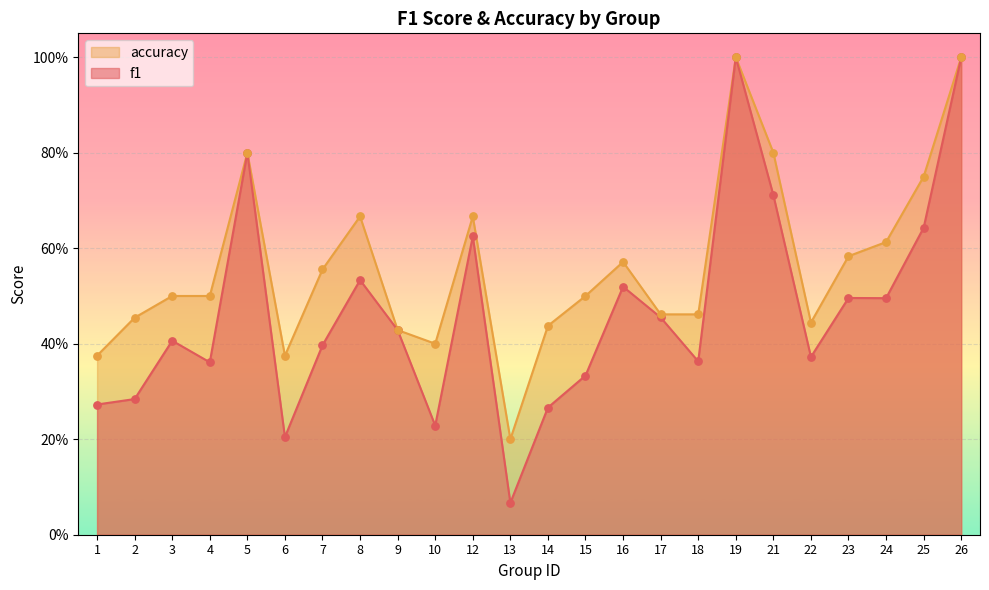

At how many categories does at least one series exceed 0?

24